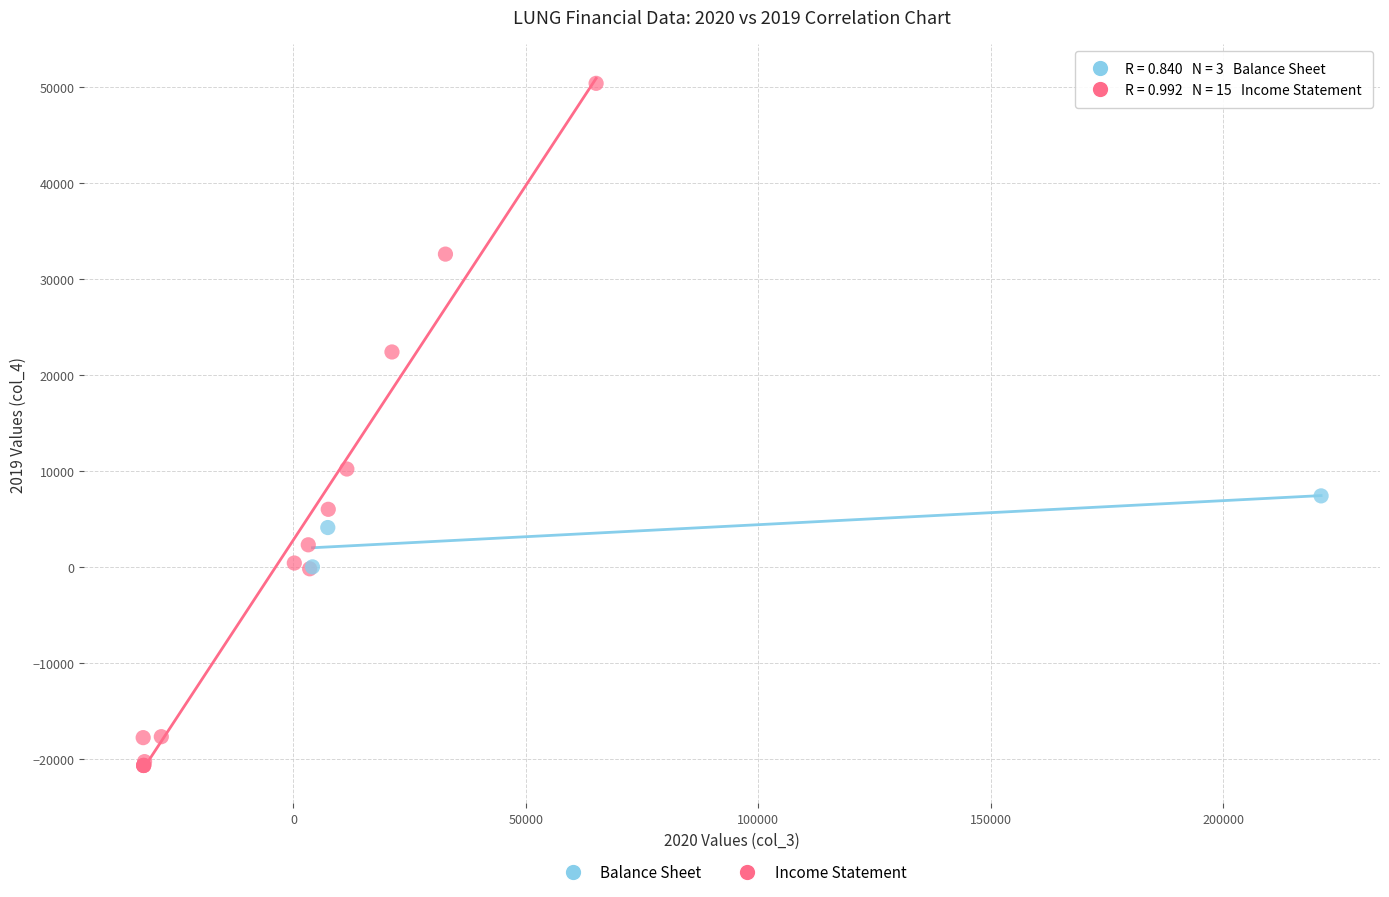

Which series contains the lowest Y value?

Income Statement